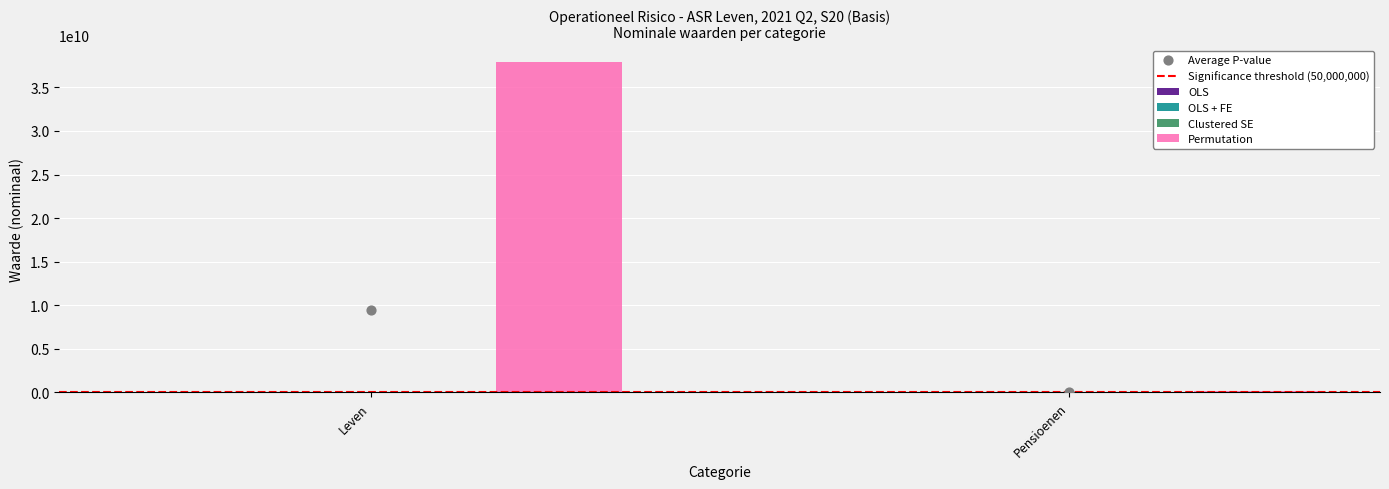

Which series has the largest Y range (max minus min)?

Permutation